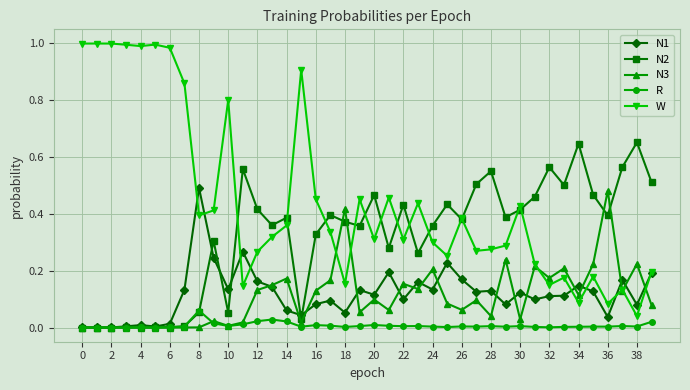

True or false: R and W intersect in this chart.

False